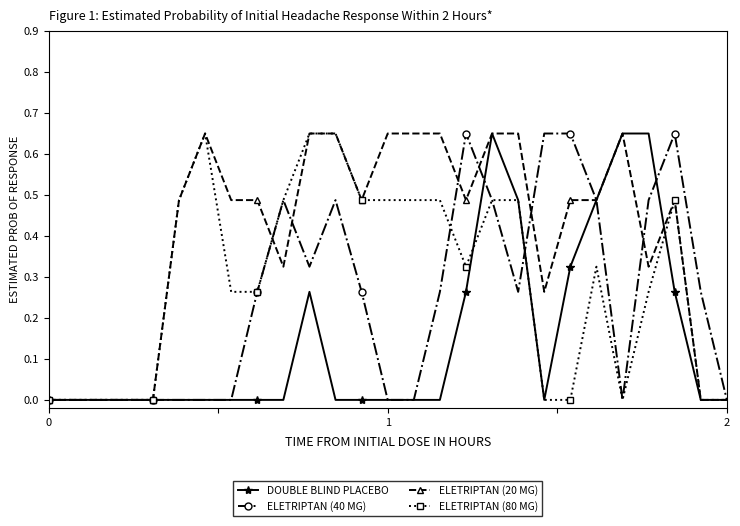

True or false: ELETRIPTAN (80 MG) has more than 2 points higher than both neighbors.

True